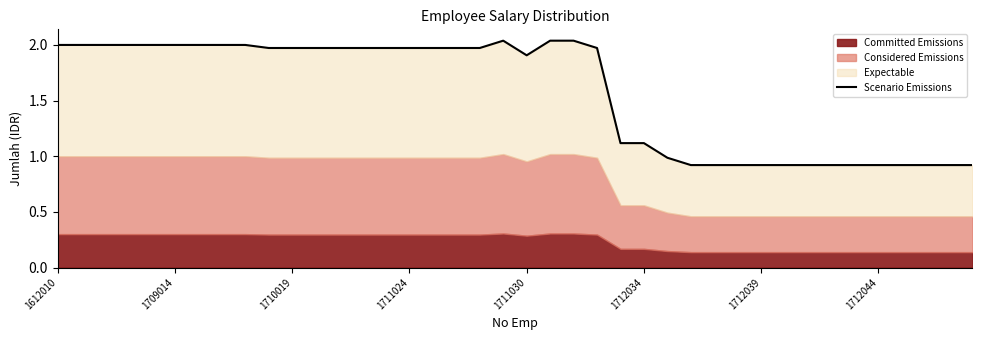

How many interior local peaks (higher than both neighbors) does the data have?

1